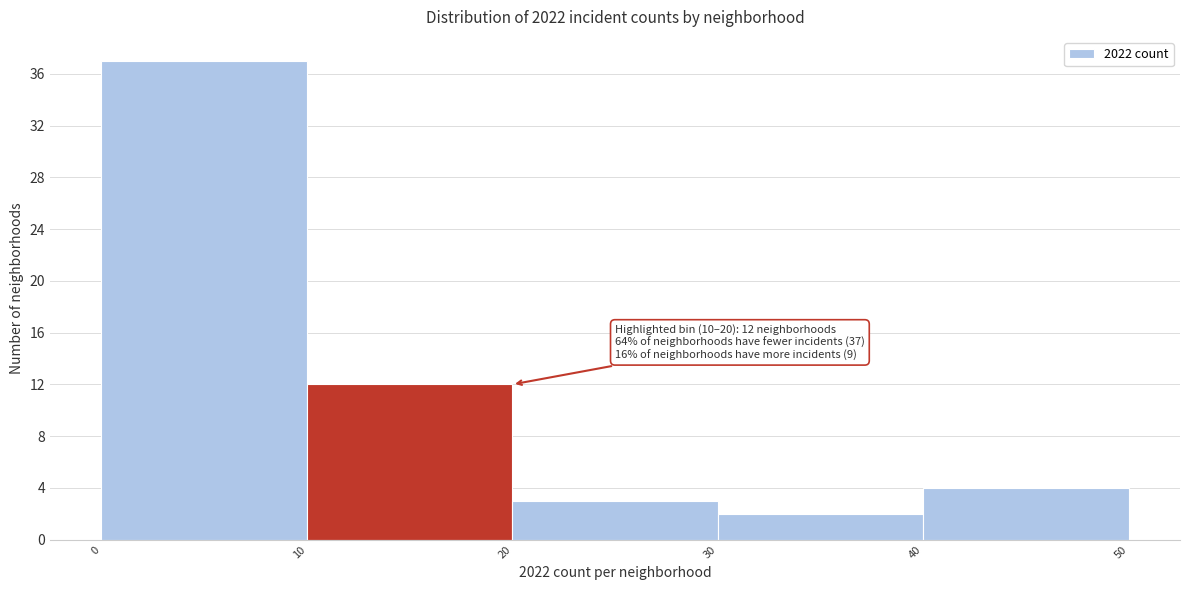

Over which range of the x-axis is the bar tallest?

0 to 10